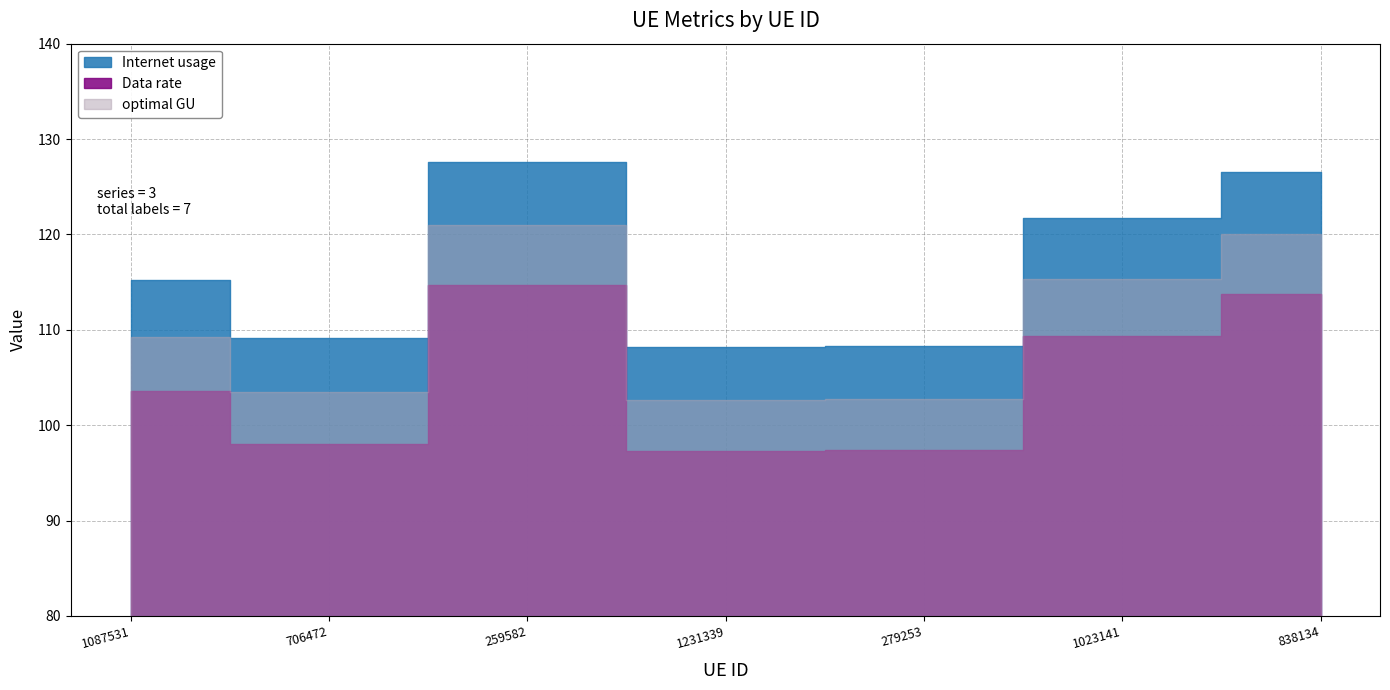

Where is the first local minimum for optimal GU?

706472